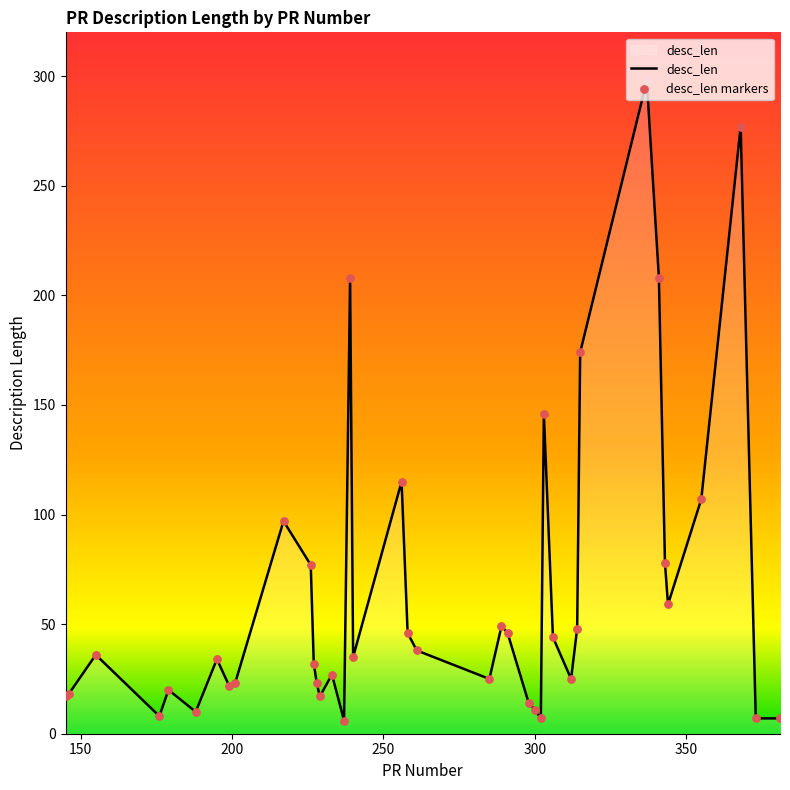

What is the greatest value displayed?

298